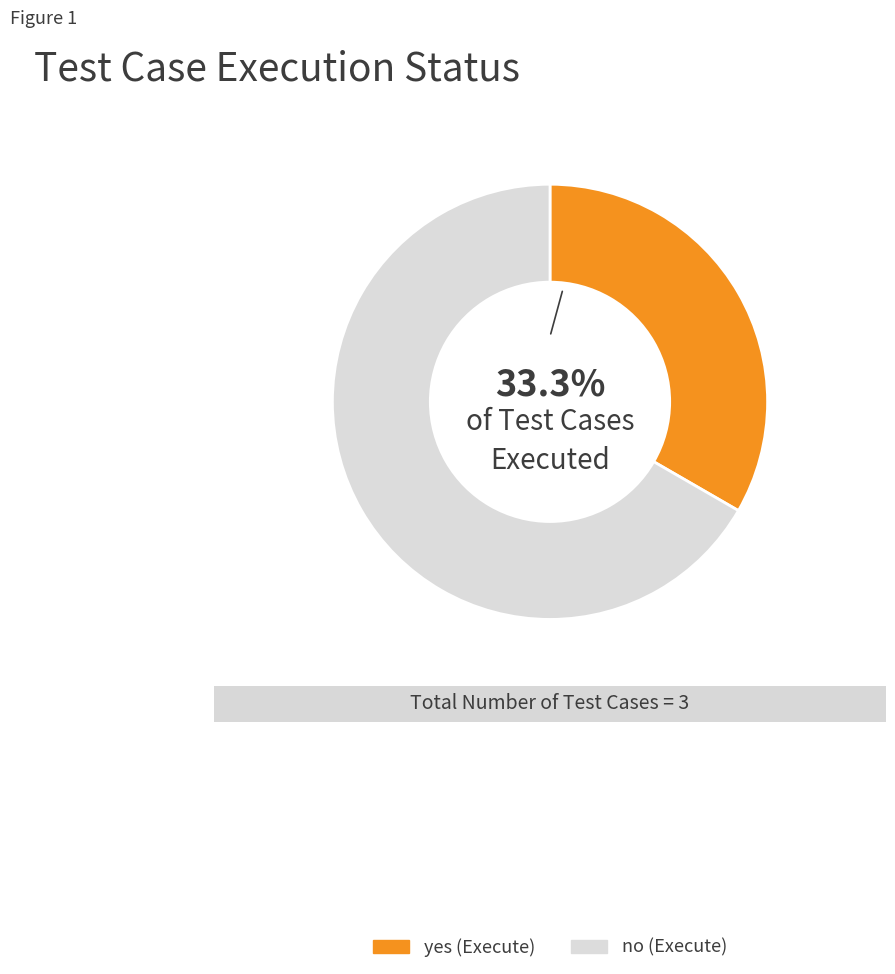

To the nearest percent, what portion does yes (Execute) represent?

33%